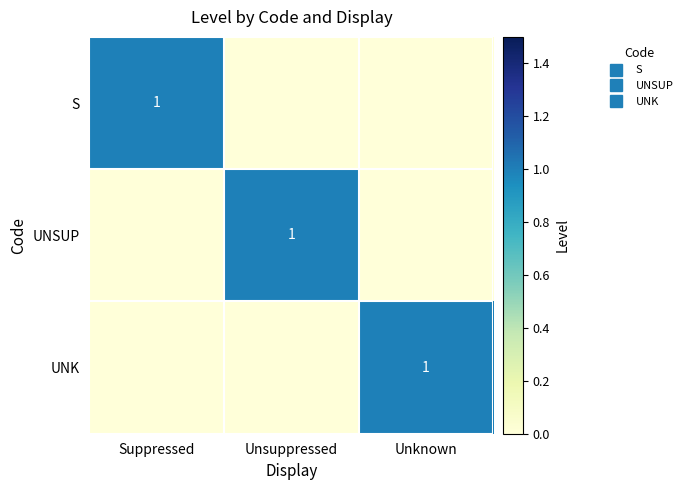

Which category has the lowest value in the S series?

Unsuppressed